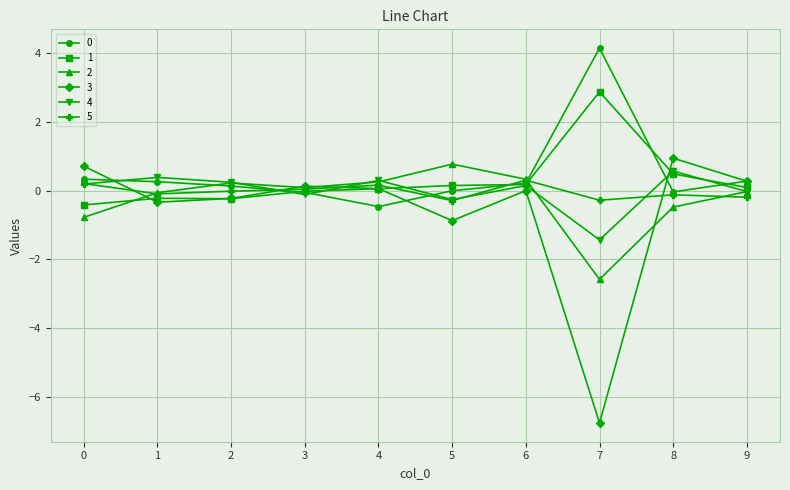

What is the difference between the highest and lowest values at 1?

0.7